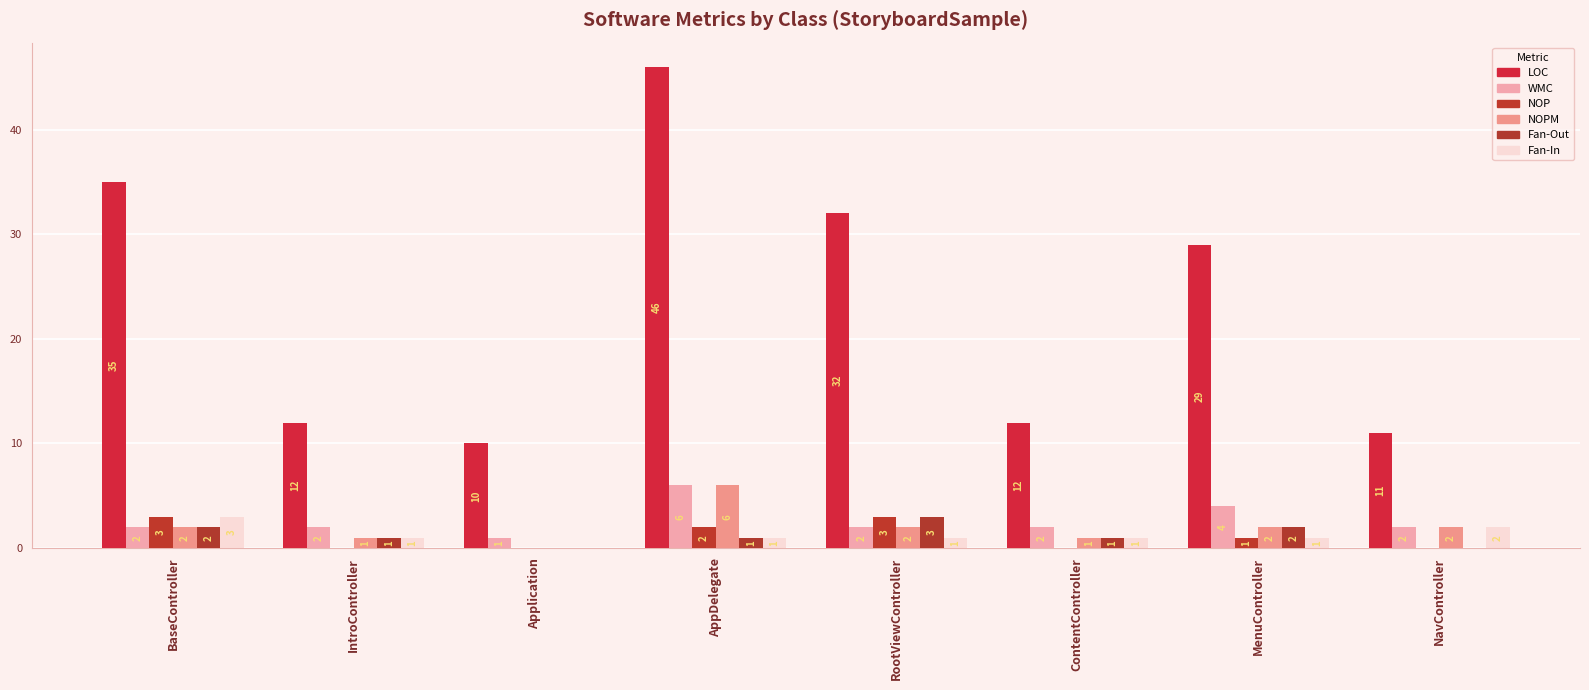

Are the bars grouped side by side (vs. stacked)?

Yes